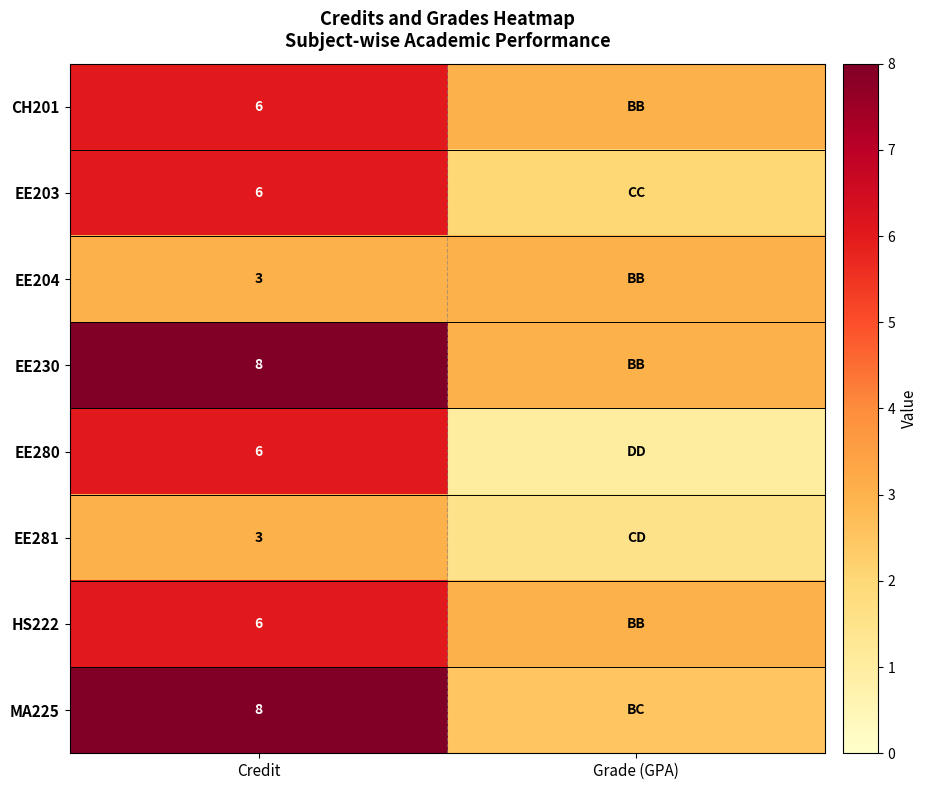

Which has a higher value, Grade (GPA) or Credit?

Credit